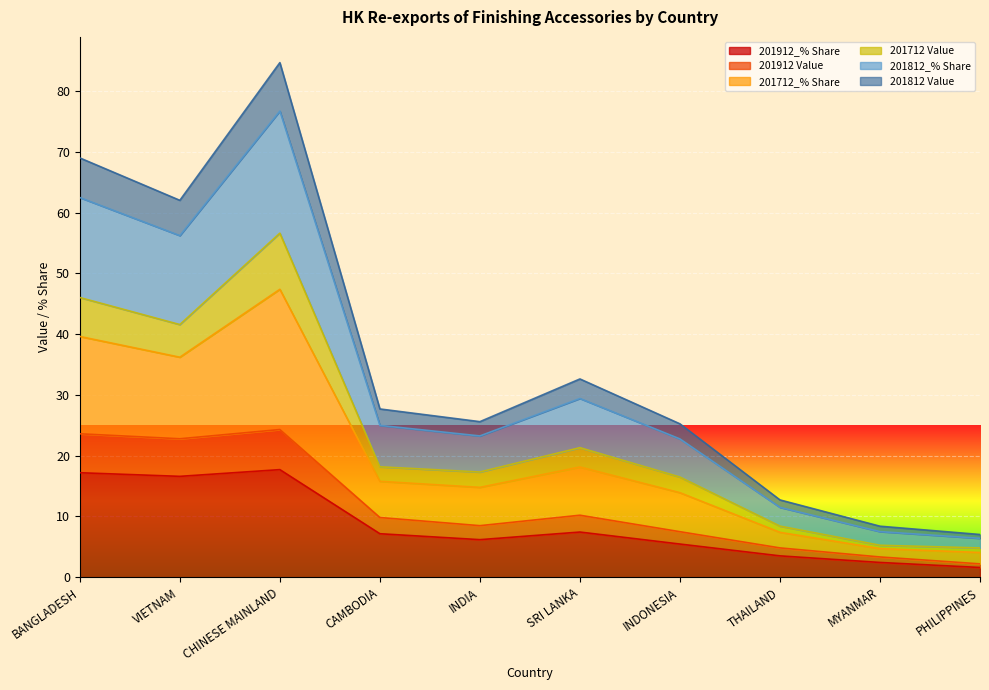

At which category does 201812 Value reach its first local valley?

VIETNAM